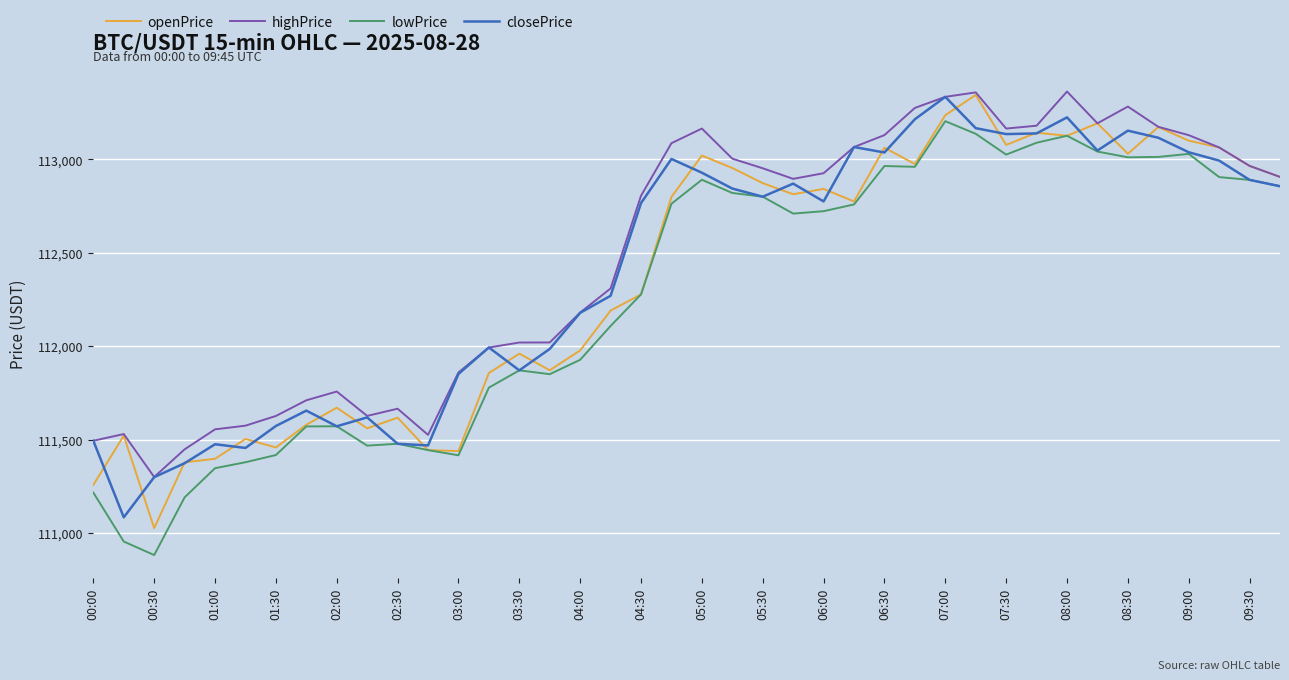

What is the maximum value shown in the chart?

113362.7